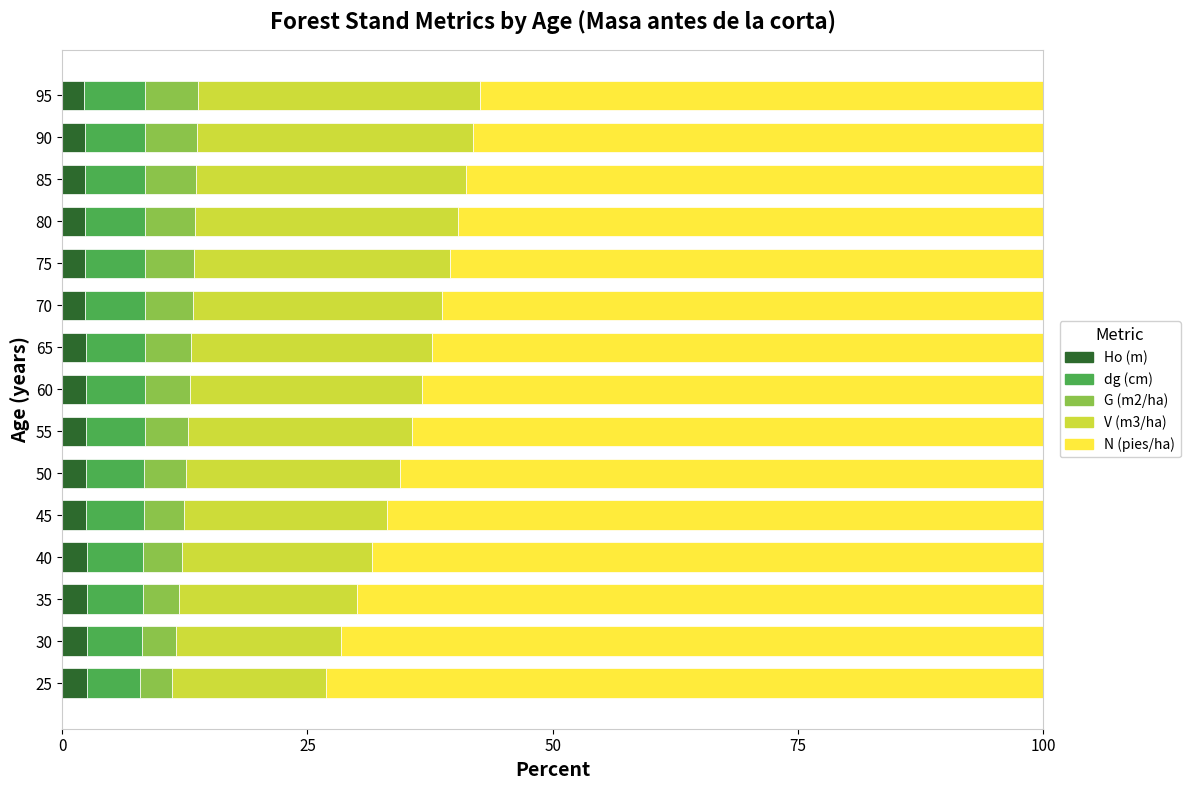

What is the total value across all series at 25?

100.0